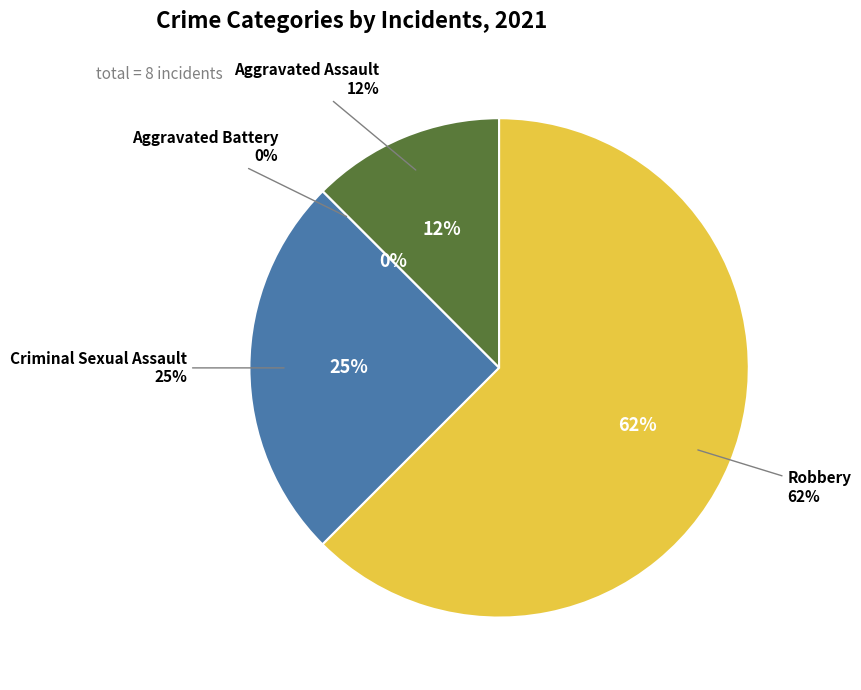

Is it true that Criminal Sexual Assault is 25% of the pie?

True